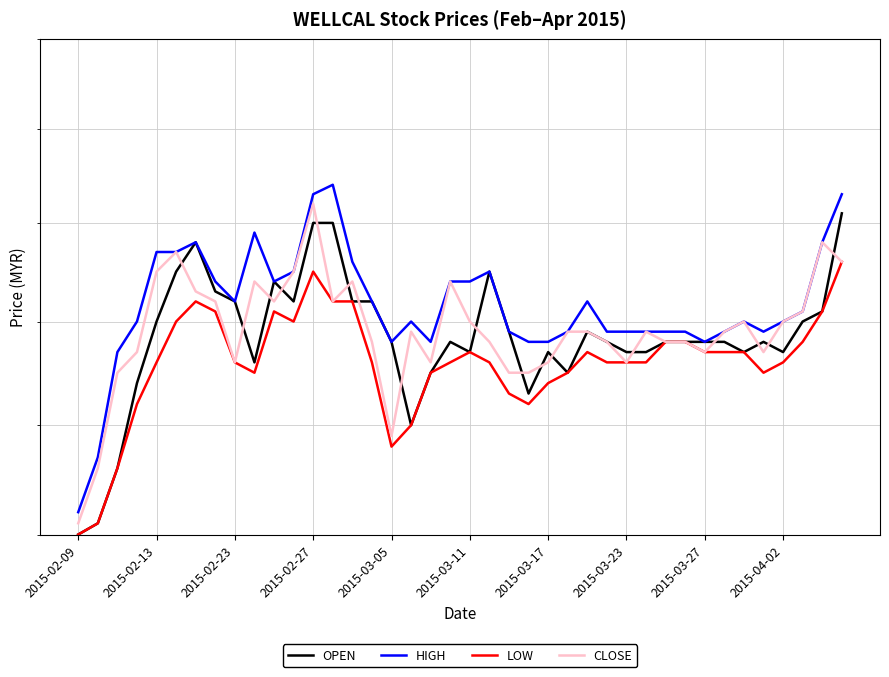

The CLOSE series shows 2.8 at 2015-02-27. True or false?

False